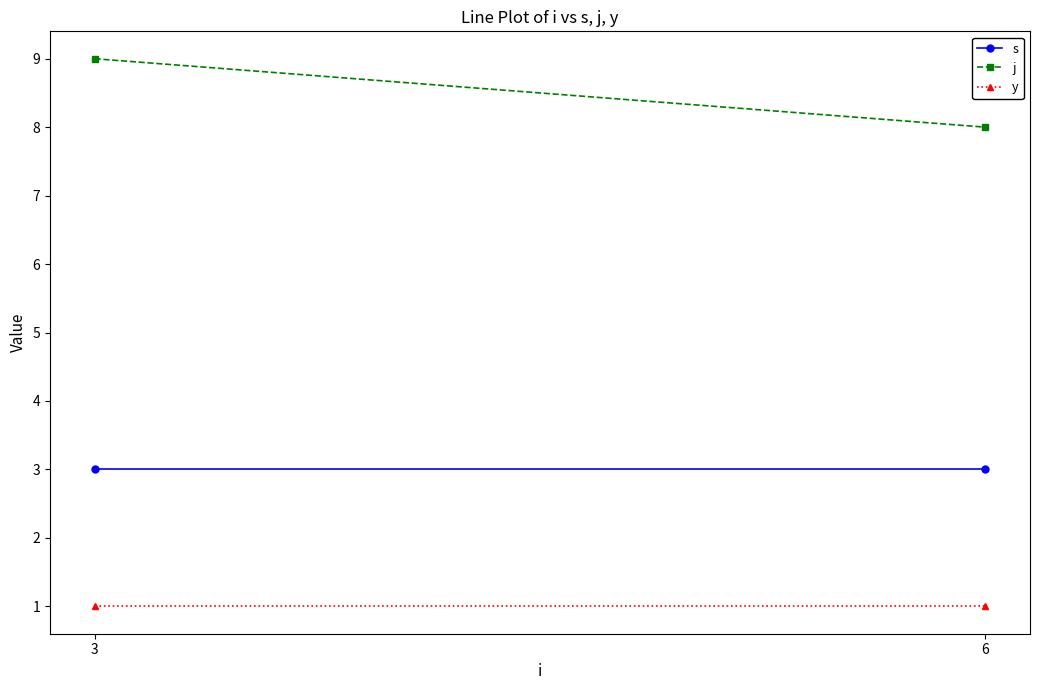

What is the total value across all series at 6?

12